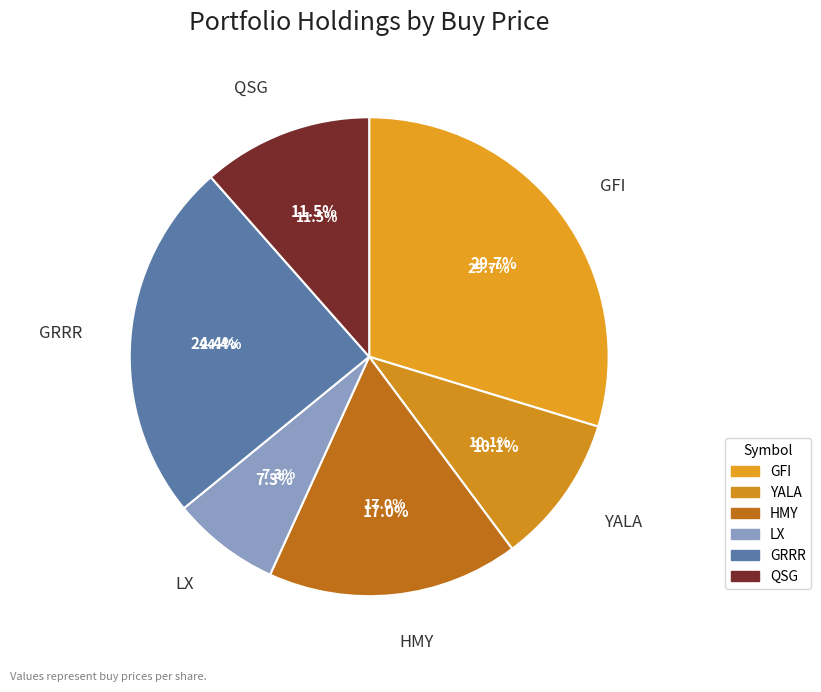

What percentage is the YALA slice, to the nearest percent?

10%